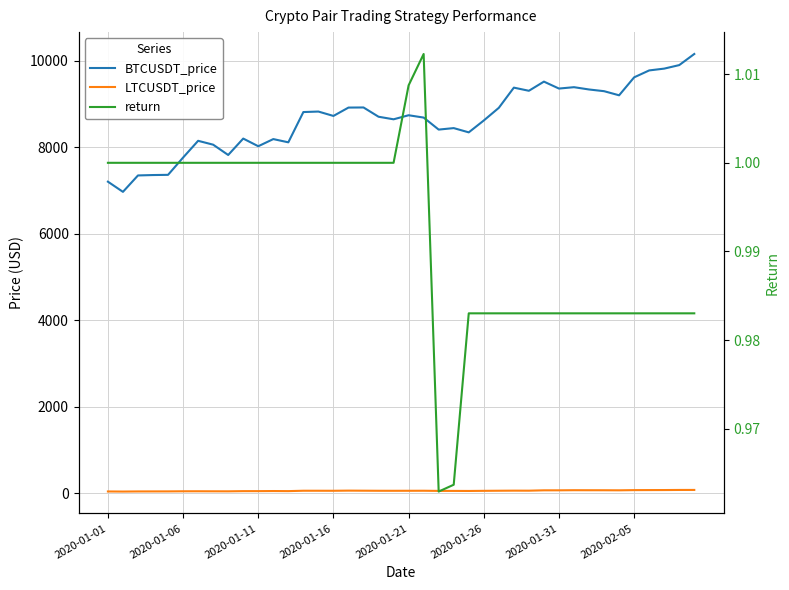

True or false: BTCUSDT_price and return cross at least once.

False